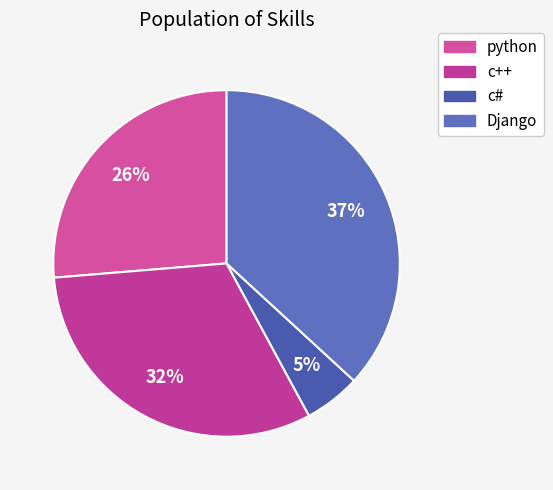

Combined, do c# and Django account for over 50%?

No